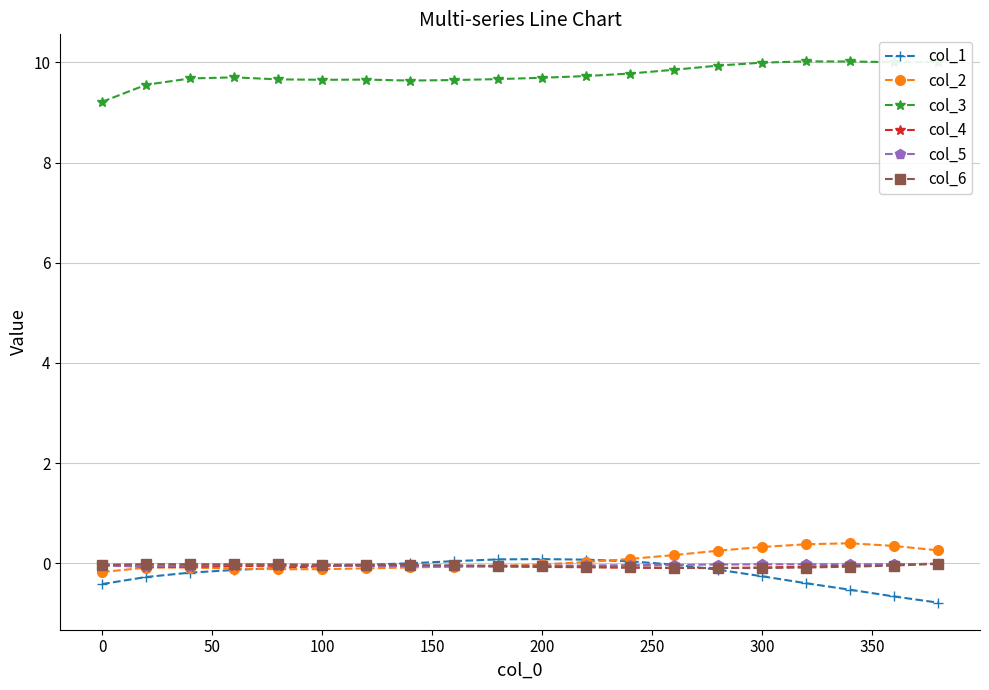

How many lines are shown in the chart?

6